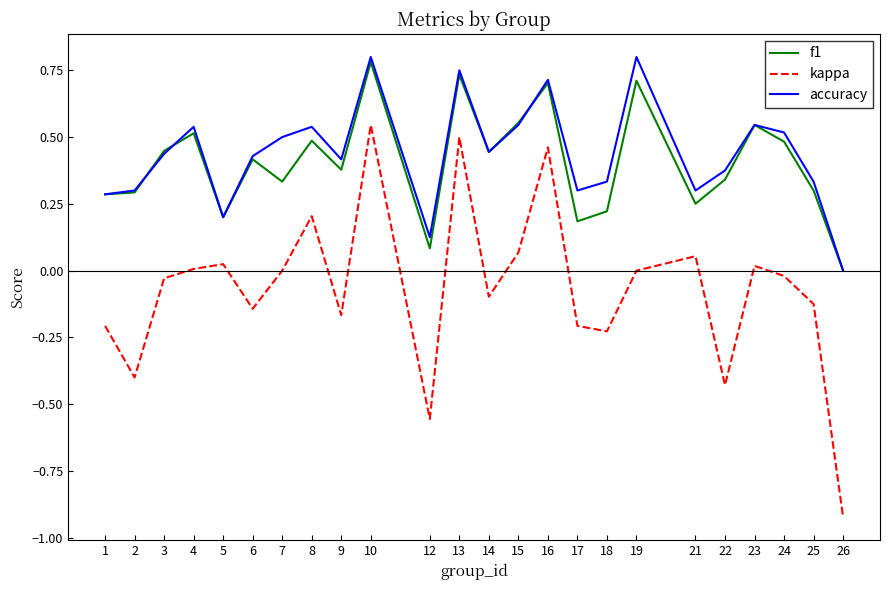

At which category does the chart reach its minimum across all series?

26